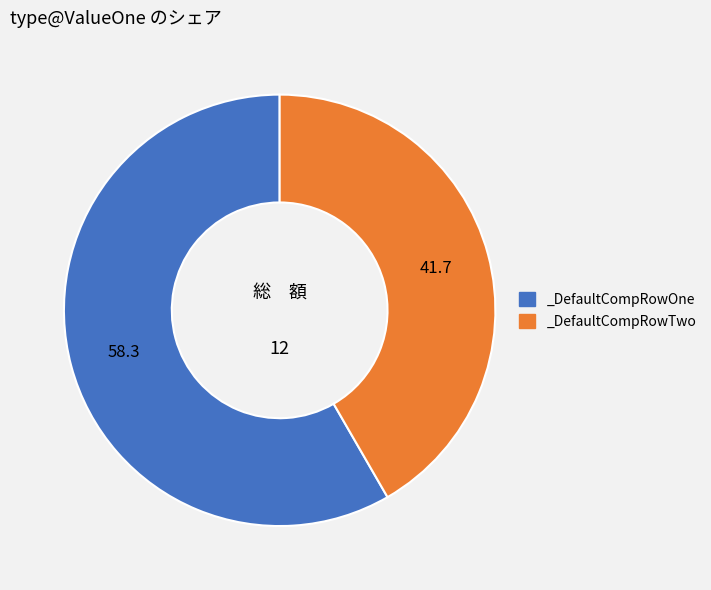

Do _DefaultCompRowOne and _DefaultCompRowTwo together represent more than half of the pie?

Yes